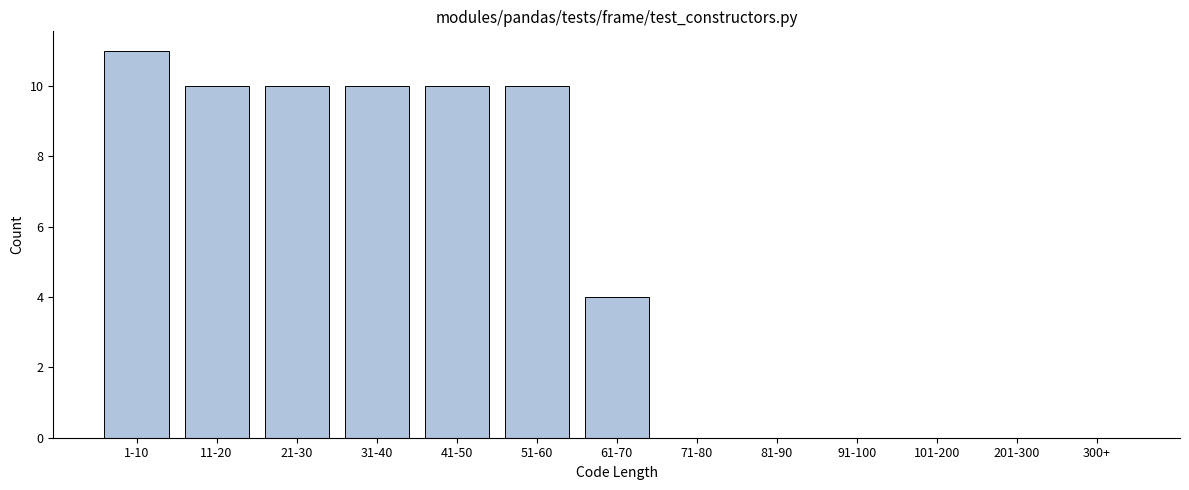

Reading right to left, list all the values displayed in this chart.

300+=0	201-300=0	101-200=0	91-100=0	81-90=0	71-80=0	61-70=4	51-60=10	41-50=10	31-40=10	21-30=10	11-20=10	1-10=11